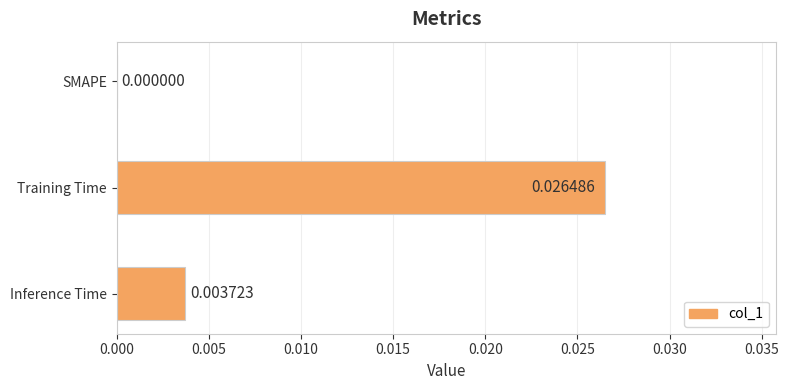

How many values are above zero?

2